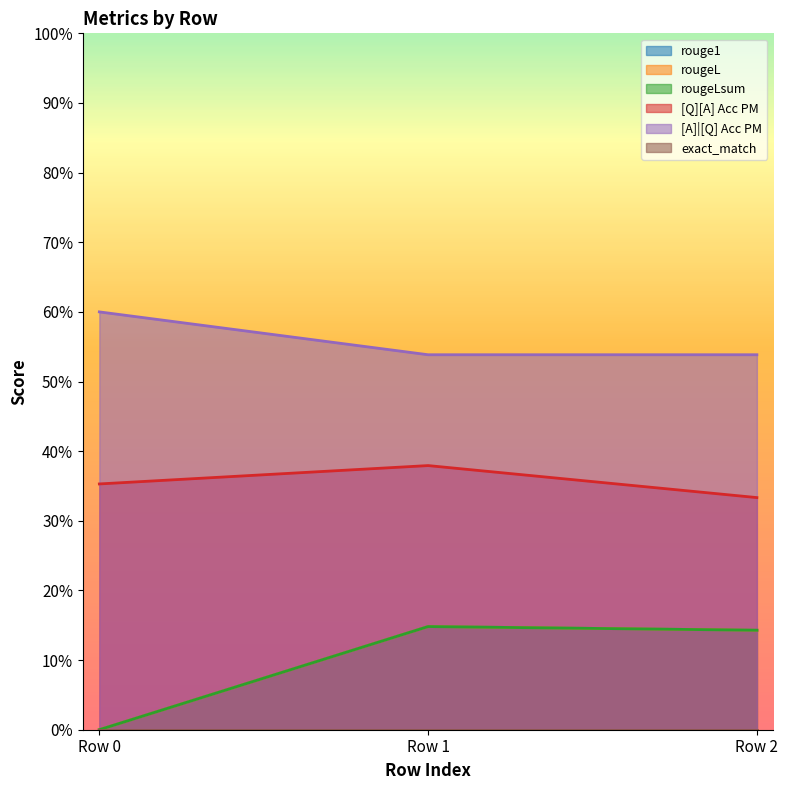

How many values in rougeL are above zero?

2